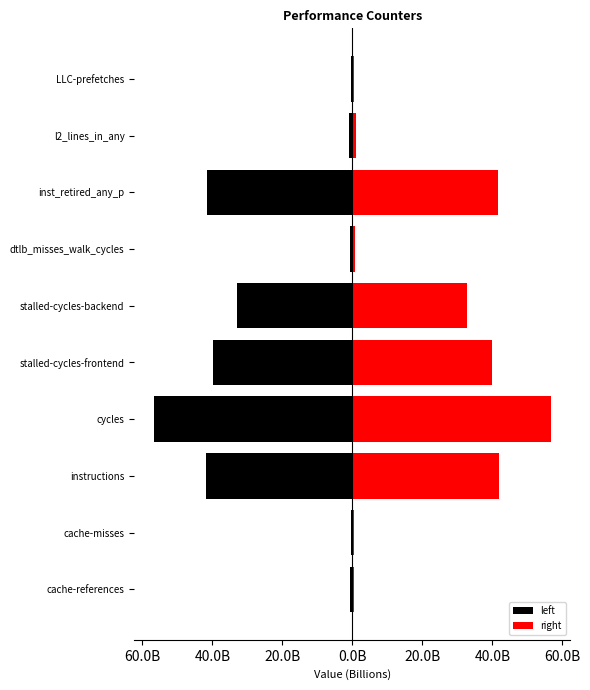

The value of left at stalled-cycles-backend is -32884771004. True or false?

True